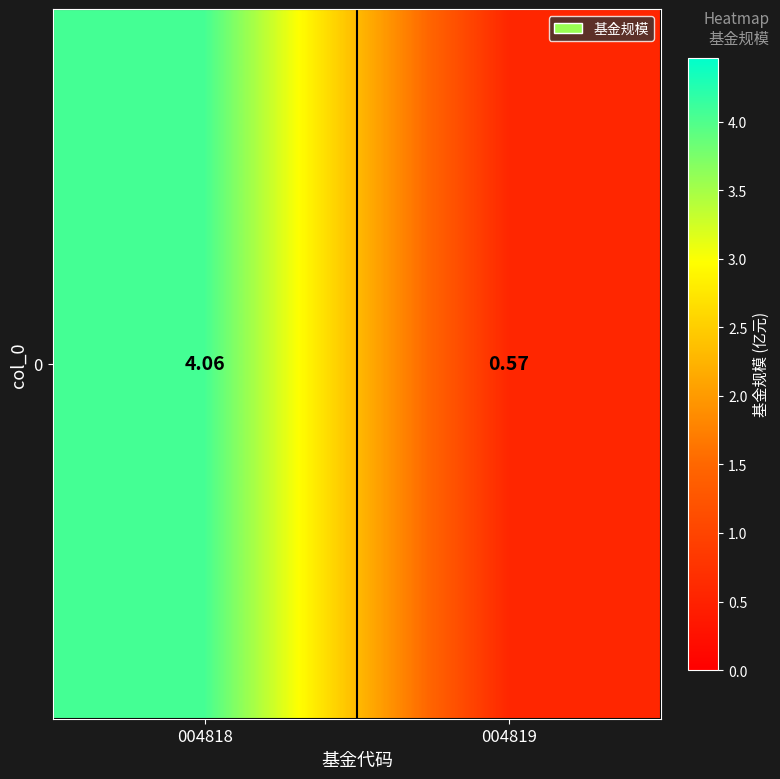

Reading right to left, transcribe all the data shown in this chart.

004819=0.6	004818=4.1